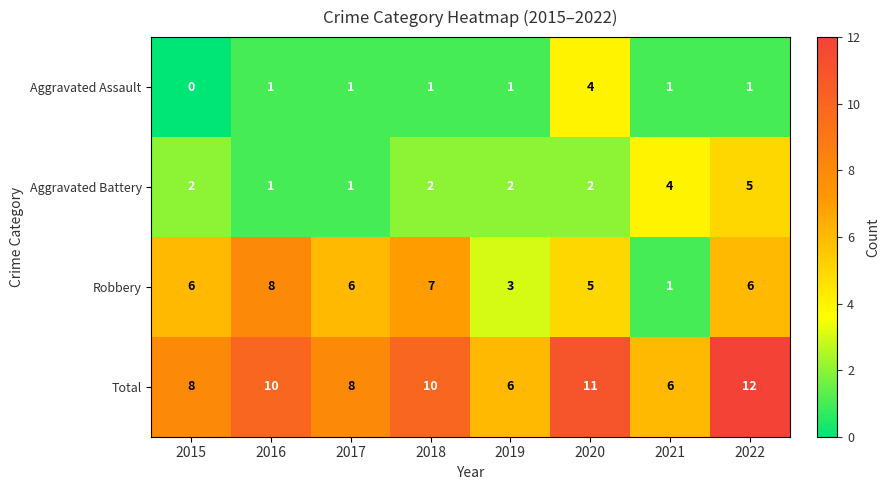

Which category has the highest value in the Robbery series?

2016